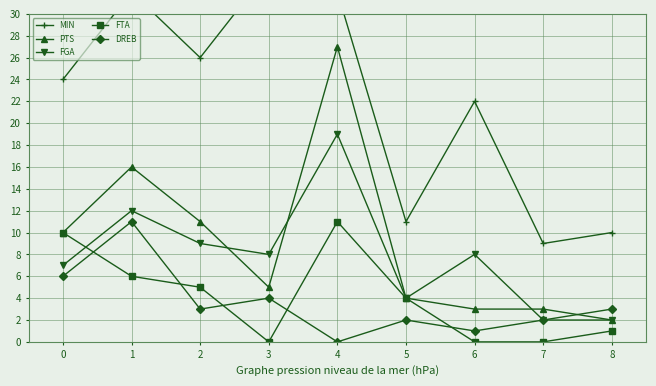

Reading left to right, list all the values displayed in this chart.

MIN: 0=24	1=32	2=26	3=34	4=32	5=11	6=22	7=9	8=10
PTS: 0=10	1=16	2=11	3=5	4=27	5=4	6=3	7=3	8=2
FGA: 0=7	1=12	2=9	3=8	4=19	5=4	6=8	7=2	8=2
FTA: 0=10	1=6	2=5	3=0	4=11	5=4	6=0	7=0	8=1
DREB: 0=6	1=11	2=3	3=4	4=0	5=2	6=1	7=2	8=3